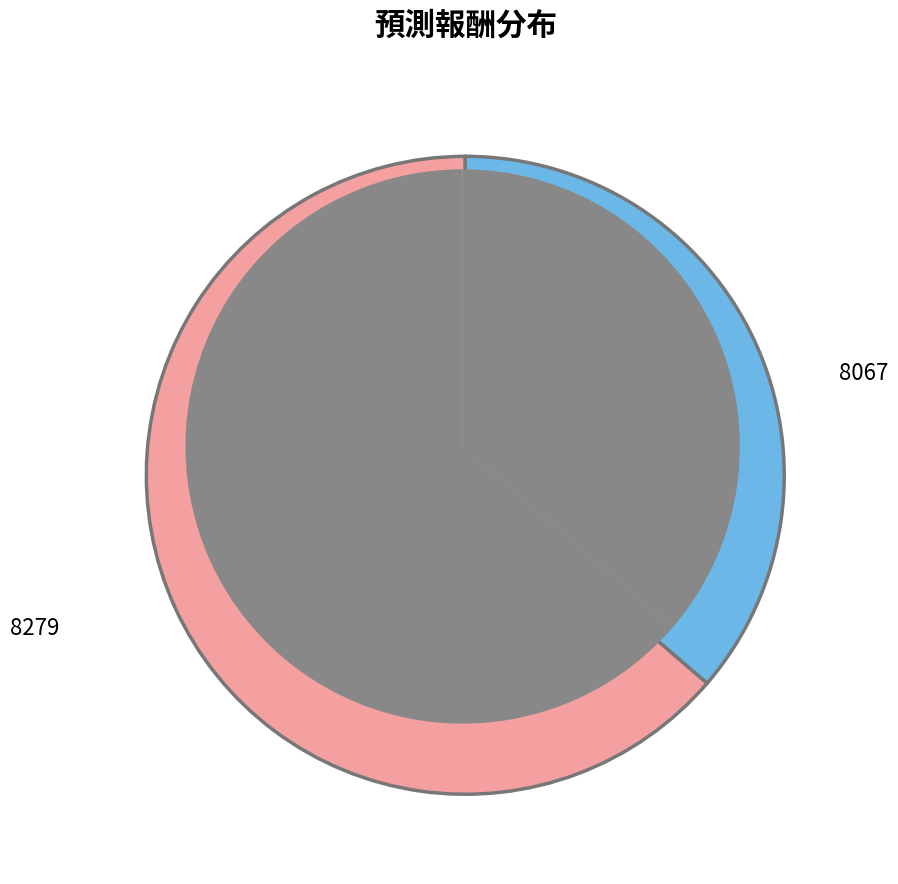

Count the number of slices in the pie.

2